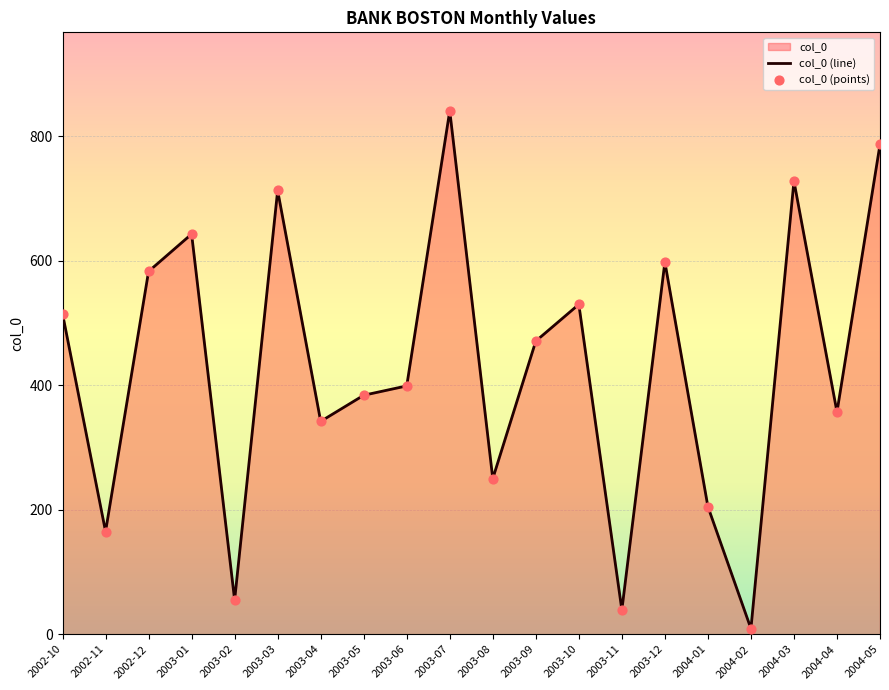

At how many categories does at least one series exceed 502?

9